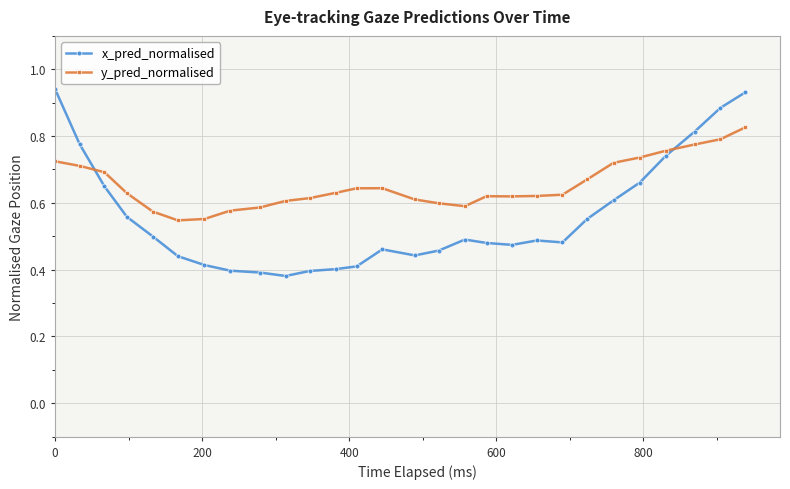

What is the difference between the maximum and minimum values in the y_pred_normalised series?

0.3